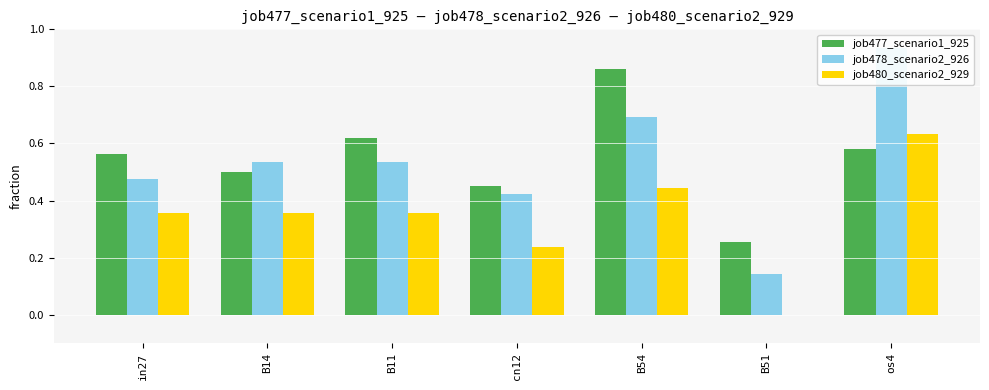

Between cn12 and B54, which is larger?

B54